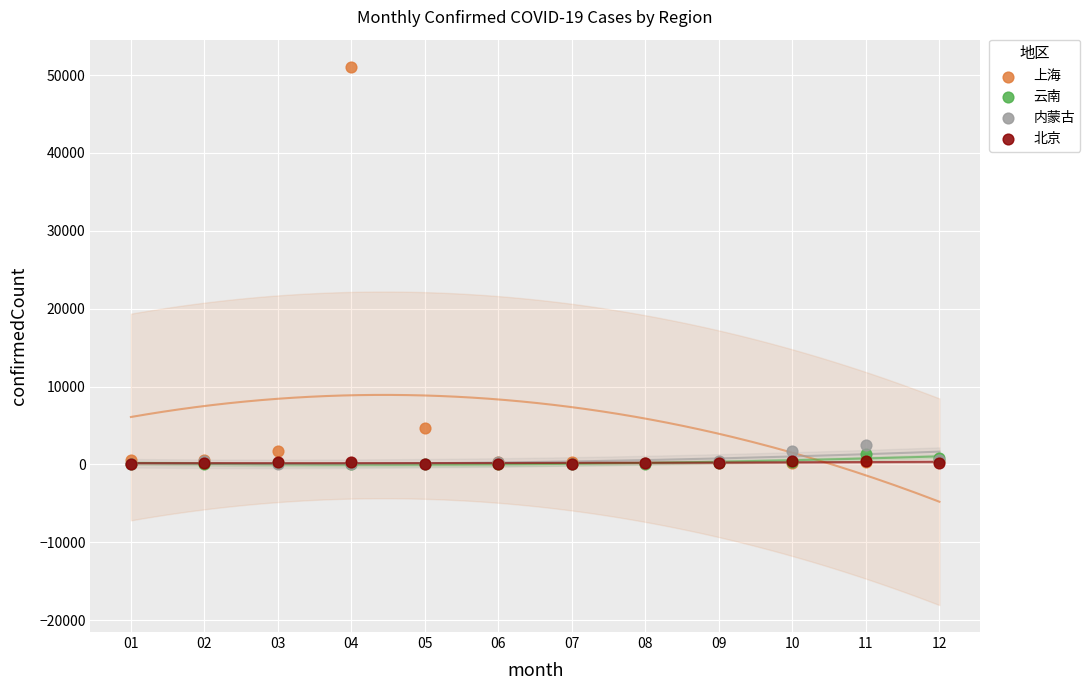

Which series reaches the maximum Y coordinate?

上海